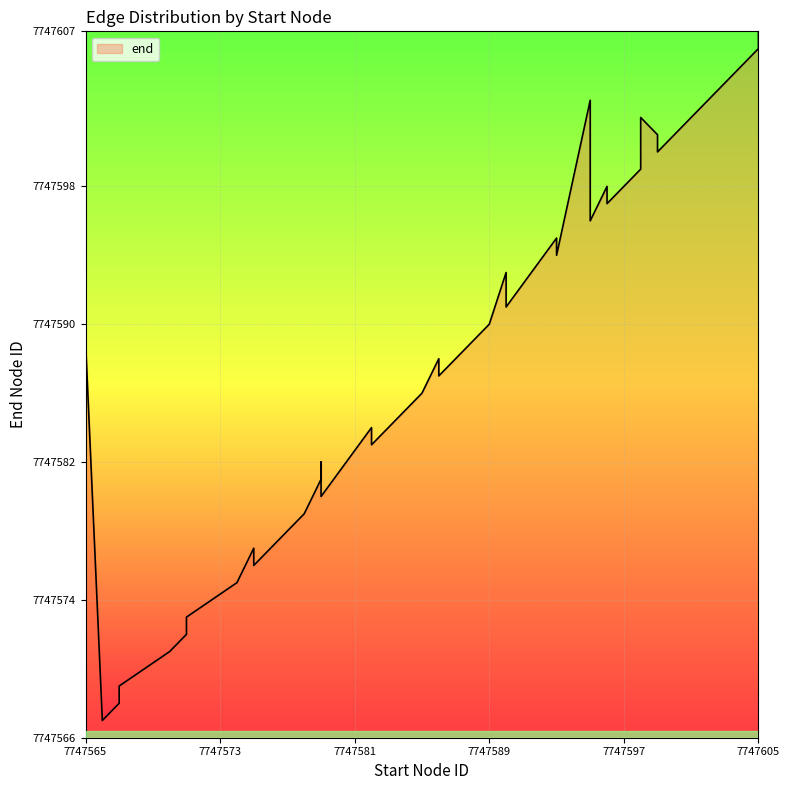

Where is the data nearest to the value 7747586?

21